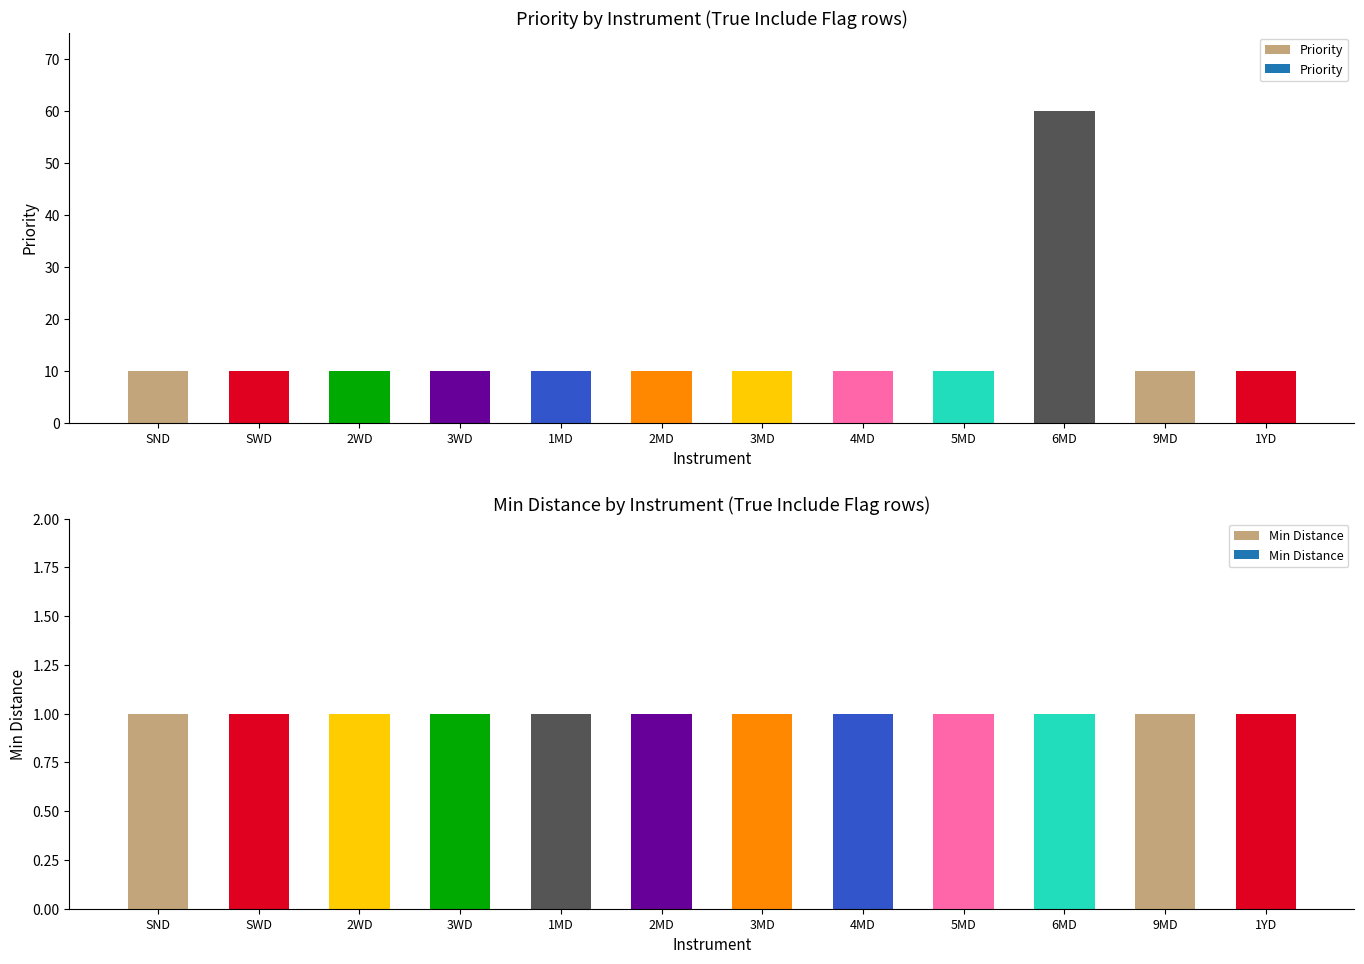

The value of Priority at 3MD is 6. True or false?

False